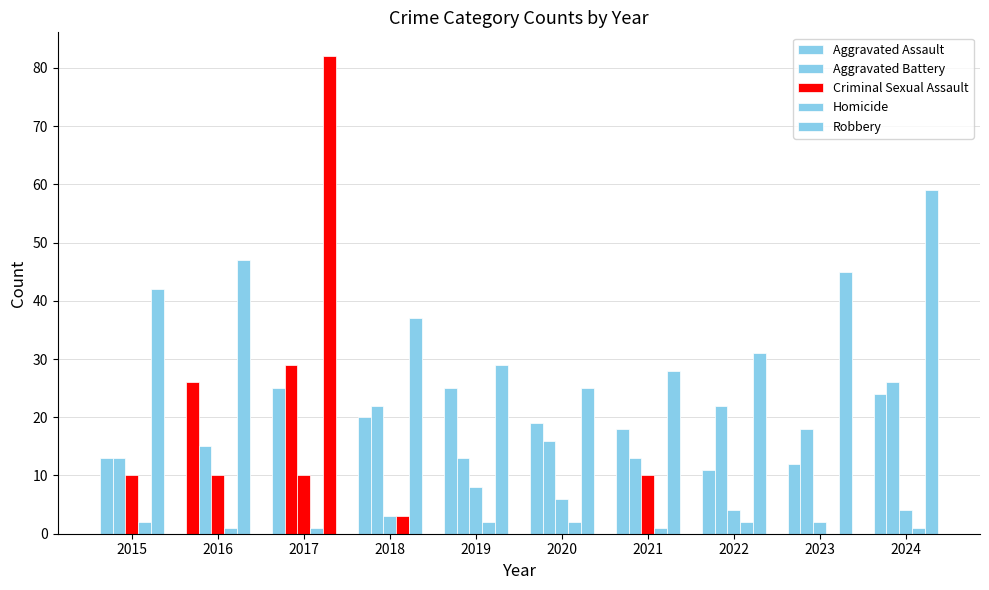

What is the average value of the Criminal Sexual Assault series?

7